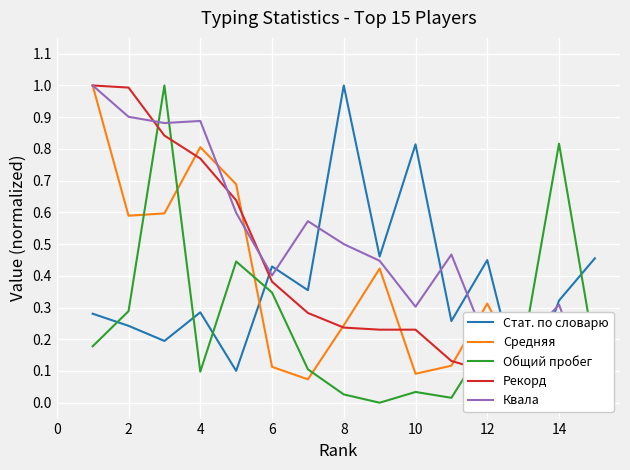

The value of Общий пробег at 2 is 0.3. True or false?

True